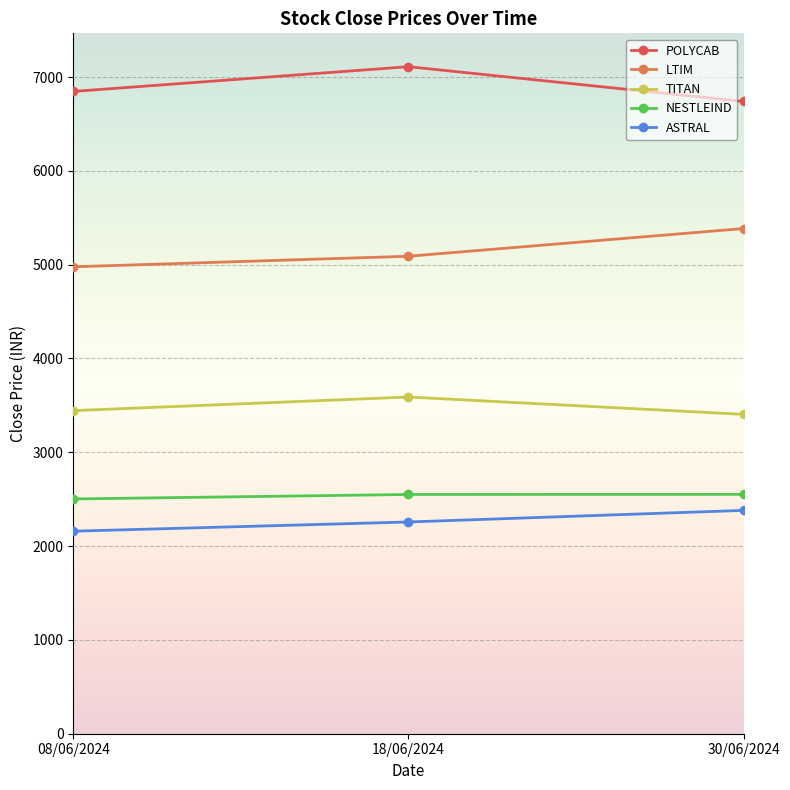

How many lines are shown in the chart?

5